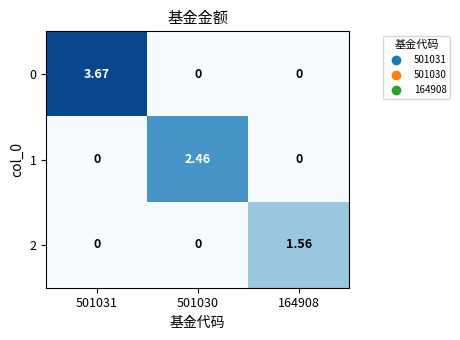

Is the value of 1 at 501031 greater than the value of 2 at 164908?

No